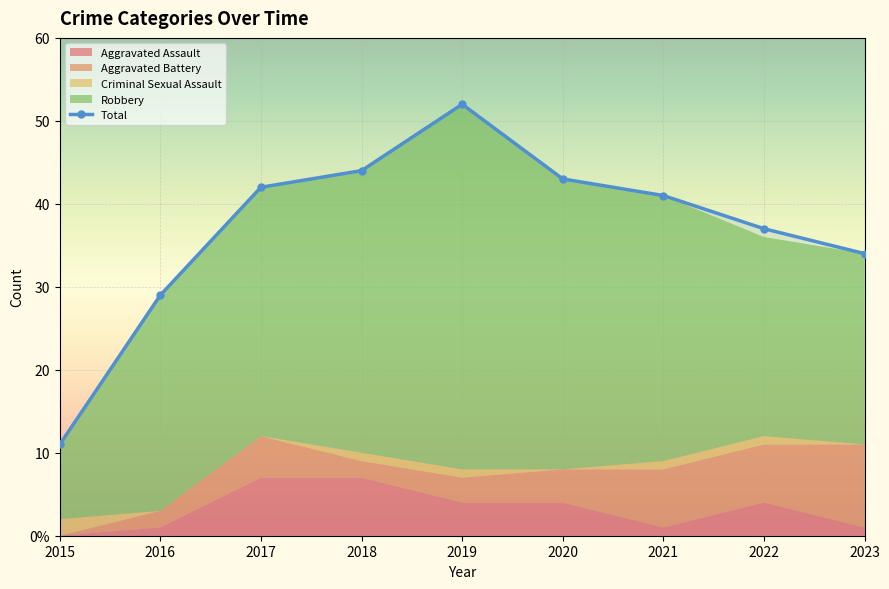

Which category has the highest value across all series?

2019